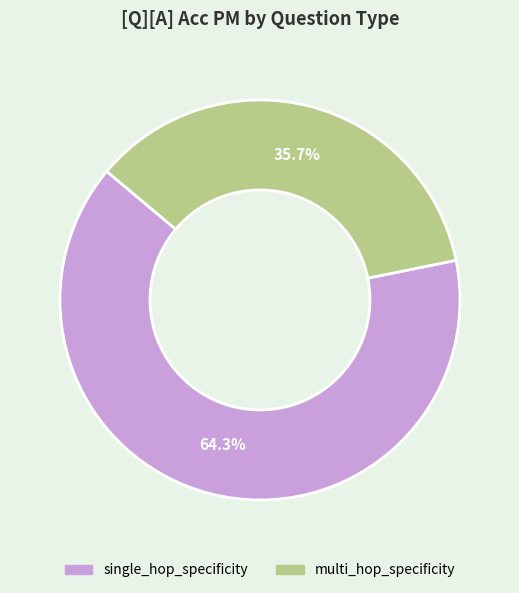

What is the total percentage of multi_hop_specificity and single_hop_specificity?

100.0%